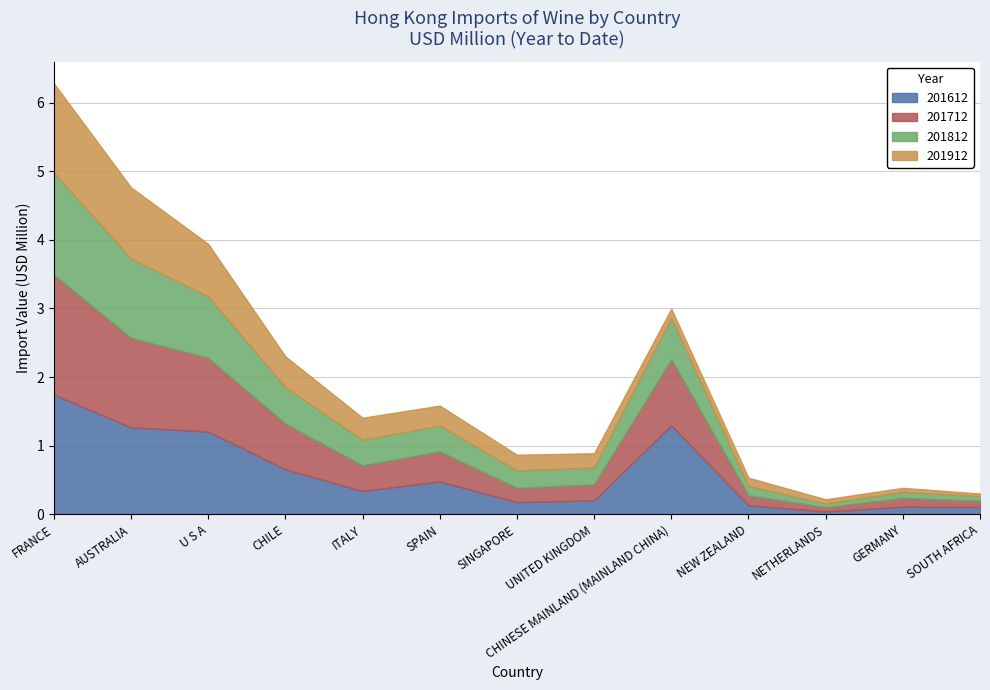

Where is the first local maximum for 201612?

SPAIN